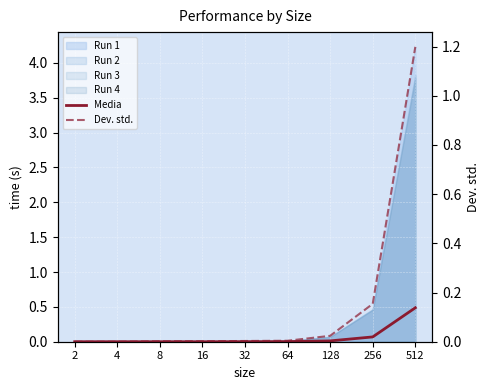

True or false: Media has more than 1 points higher than both neighbors.

False